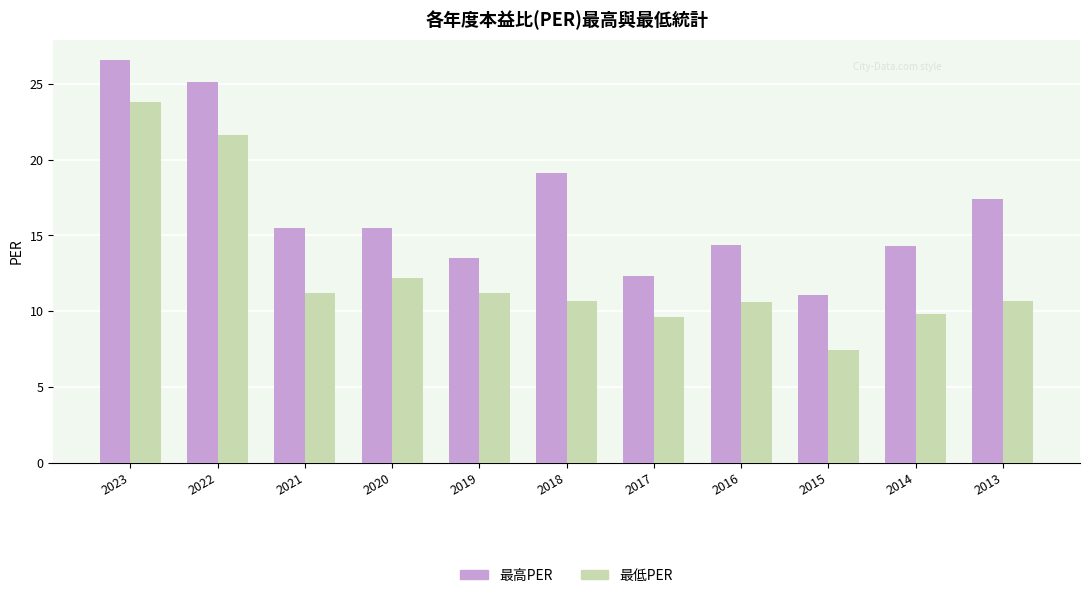

Which series has the largest total across all categories?

最高PER